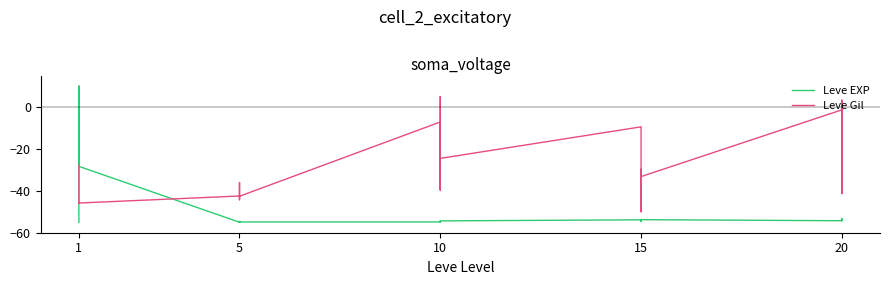

Between 5 and 10, which series saw the biggest shift?

Leve Gil